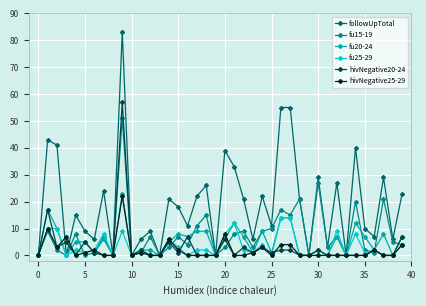

Which series has the largest range (max minus min)?

followUpTotal